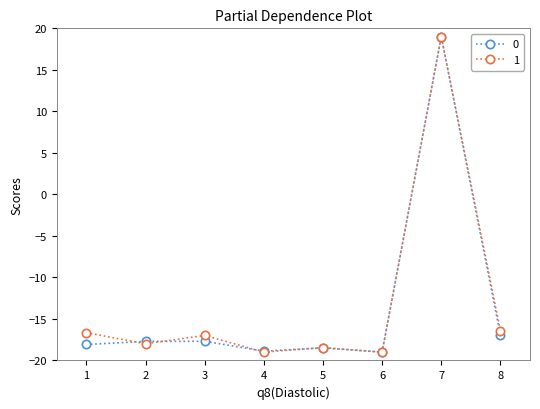

What is the maximum value shown in the chart?

19.0